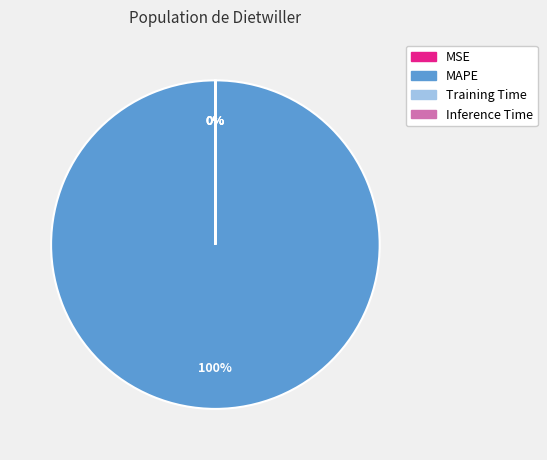

To the nearest percent, what is the difference between the Inference Time and MAPE slice percentages?

100%